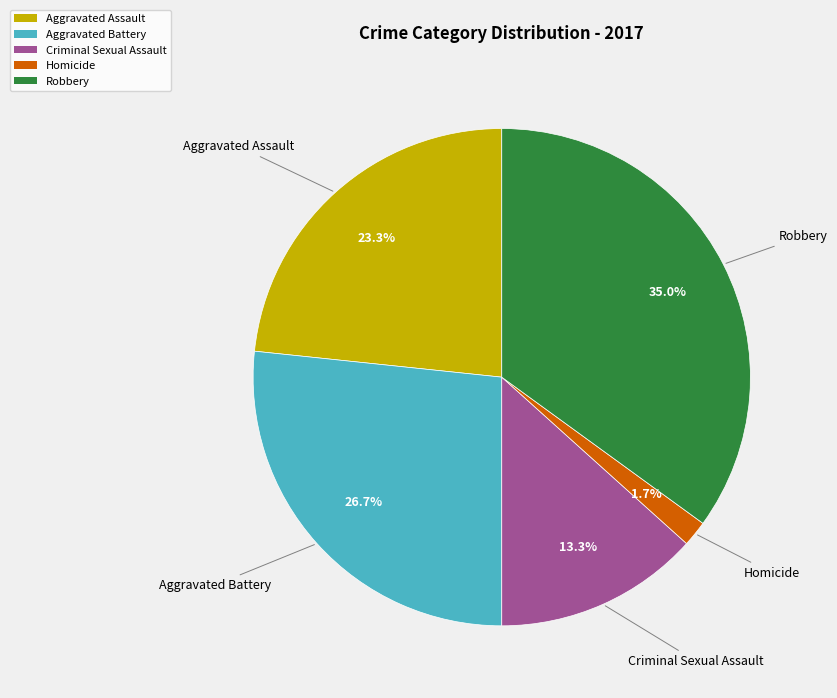

To the nearest percent, what is the difference between the Criminal Sexual Assault and Aggravated Assault slice percentages?

10%